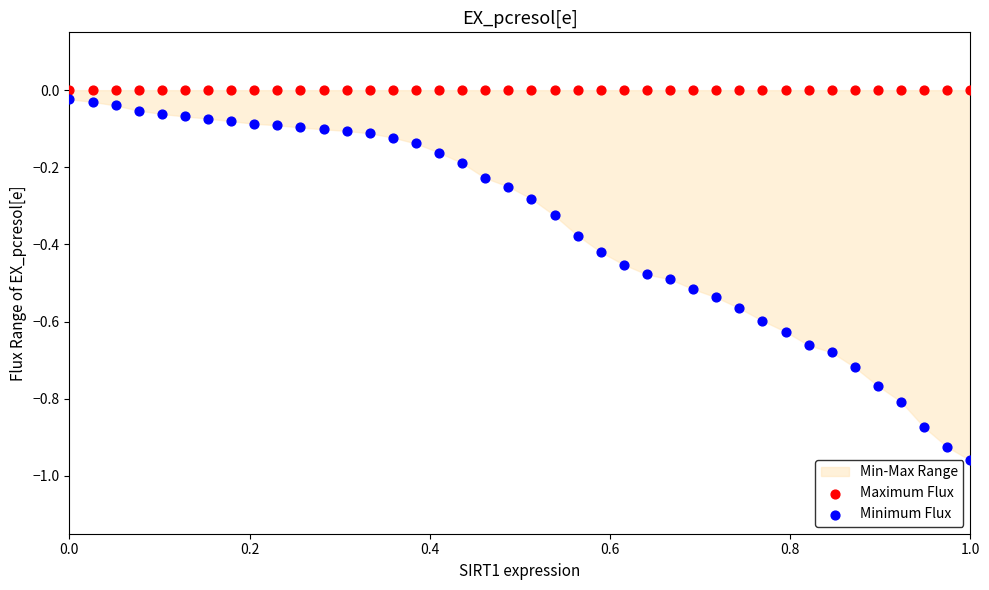

Which series reaches the minimum Y coordinate?

Minimum Flux